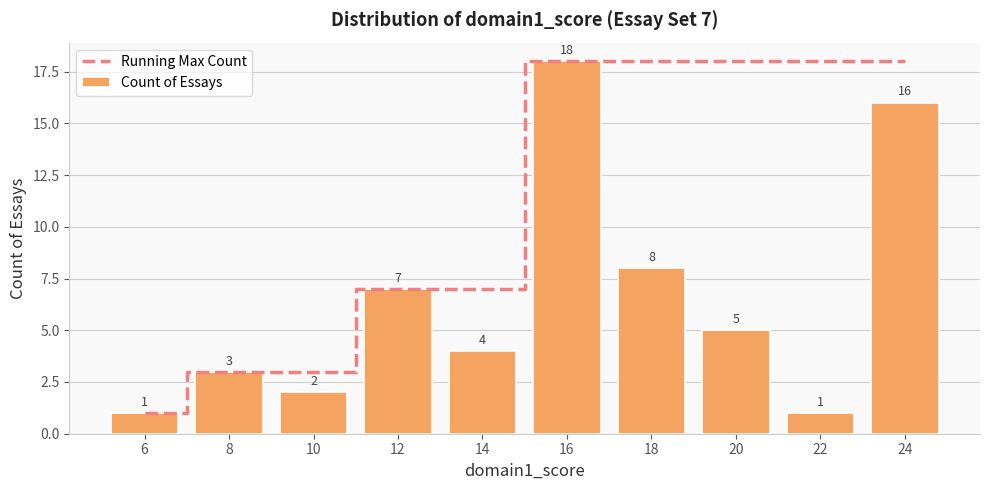

Rank the series by their average value, from lowest to highest.

Count of Essays, Running Max Count